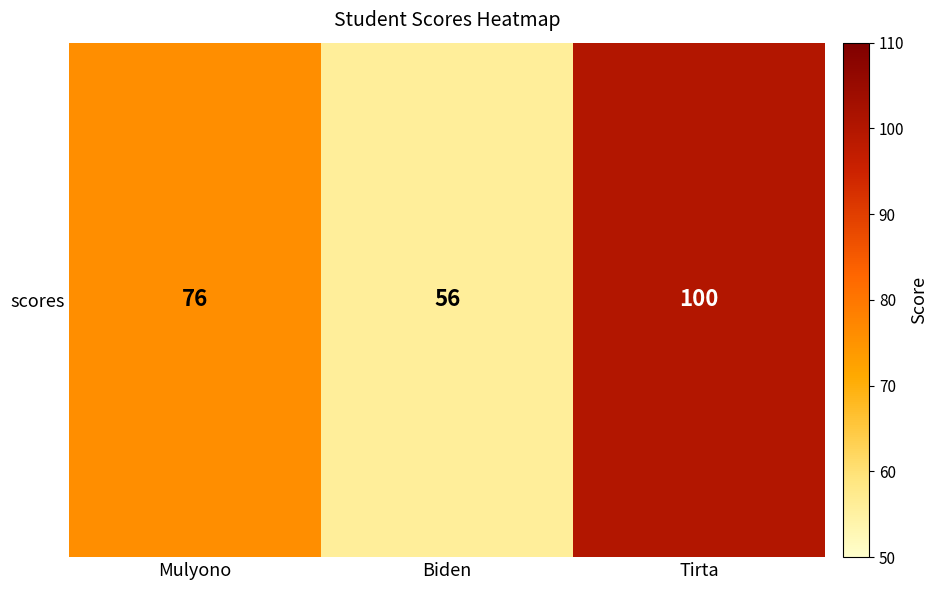

Reading right to left, what are all the values shown in this chart?

100	56	76